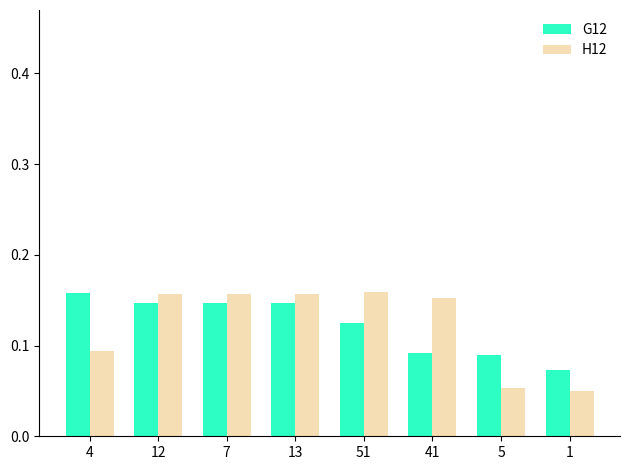

How many bars are there in total?

16